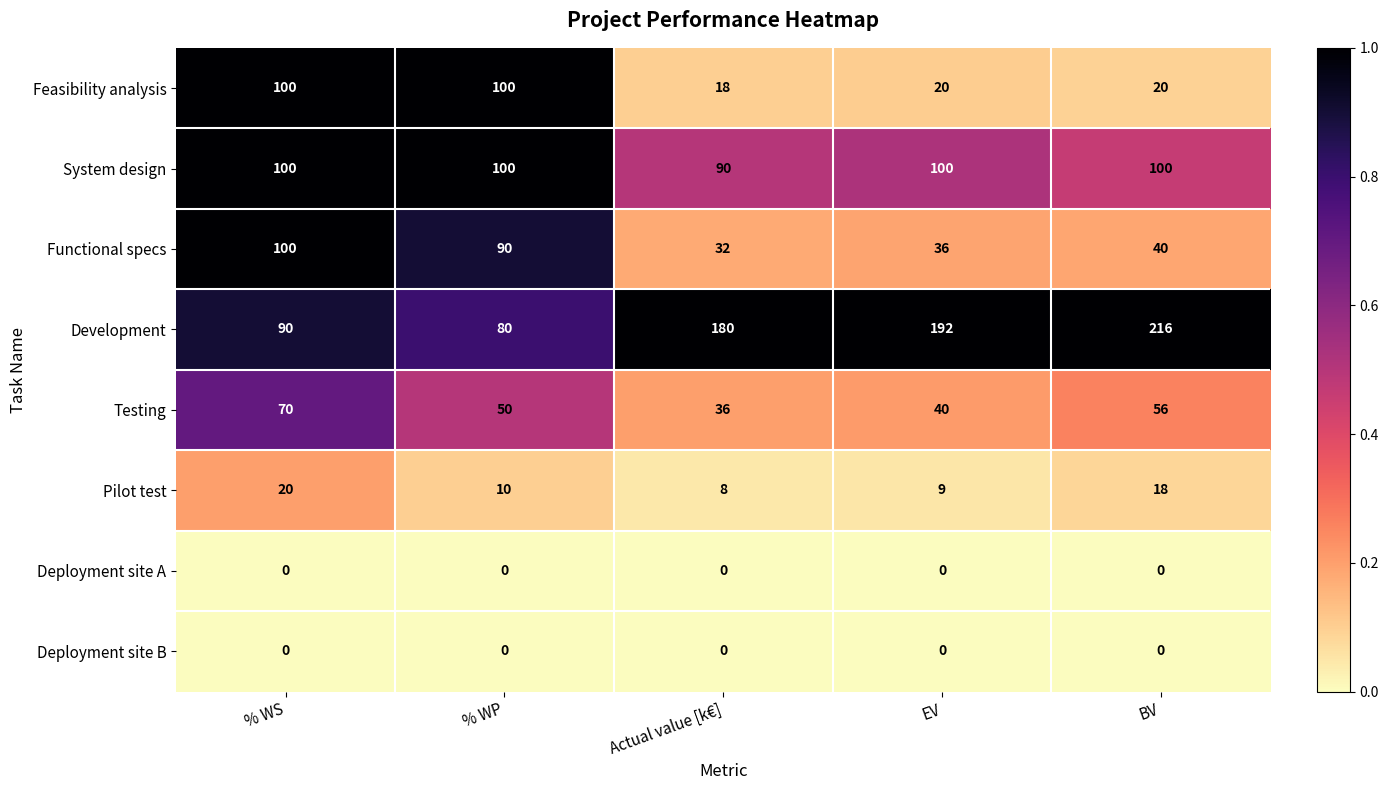

At which label does Pilot test first exceed 10?

% WS